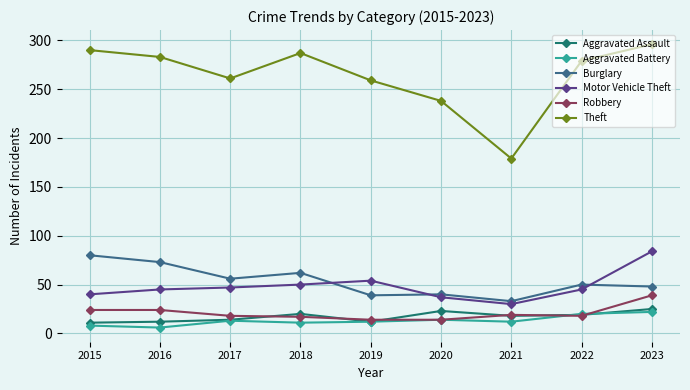

In Theft, how many points are higher than both neighbors (excluding endpoints)?

1